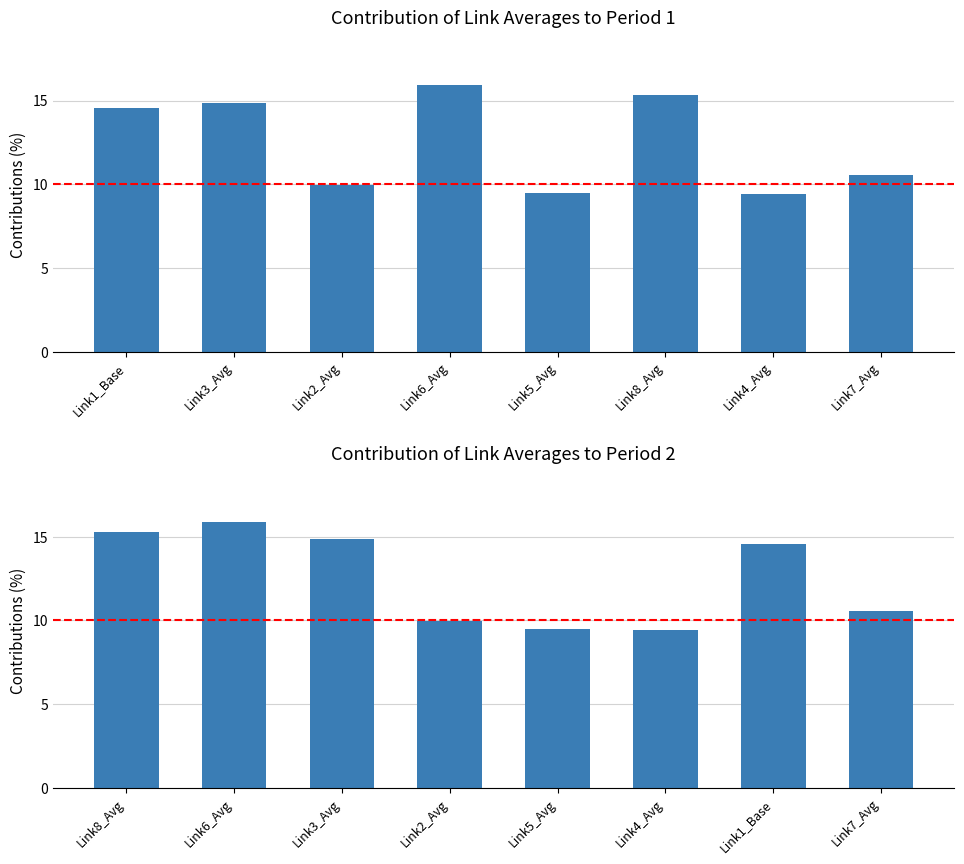

Is it true that the value at Link2_Avg is 6.9?

False